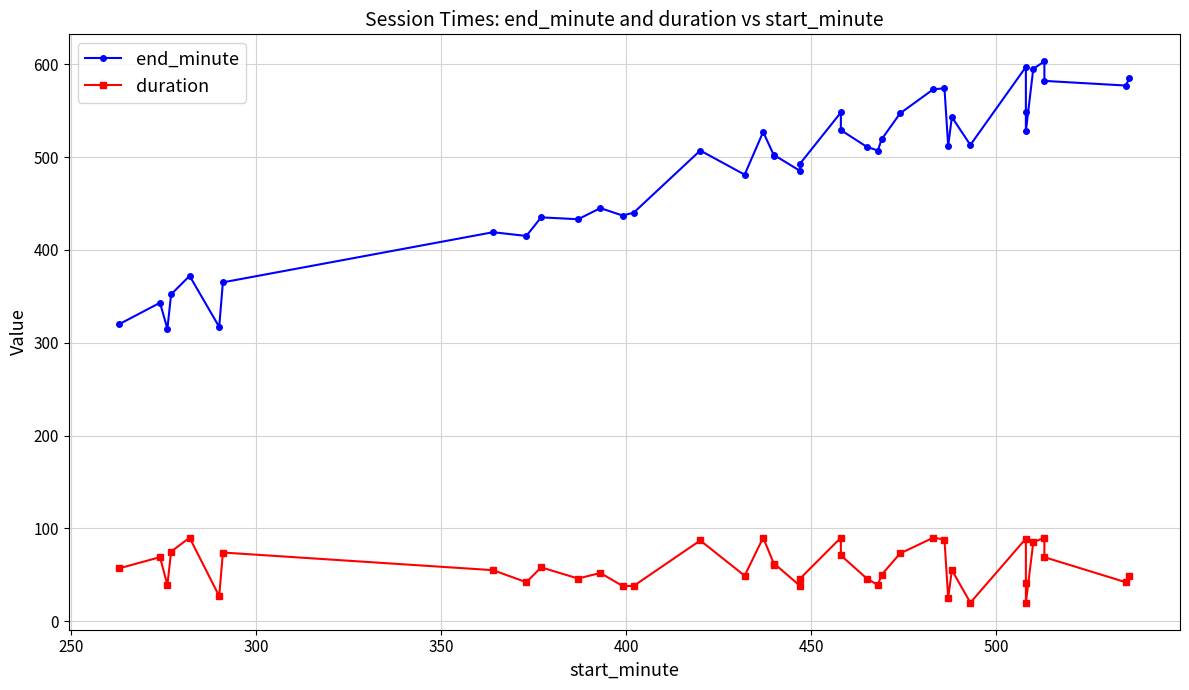

True or false: duration has a value of 80 at 9.

False